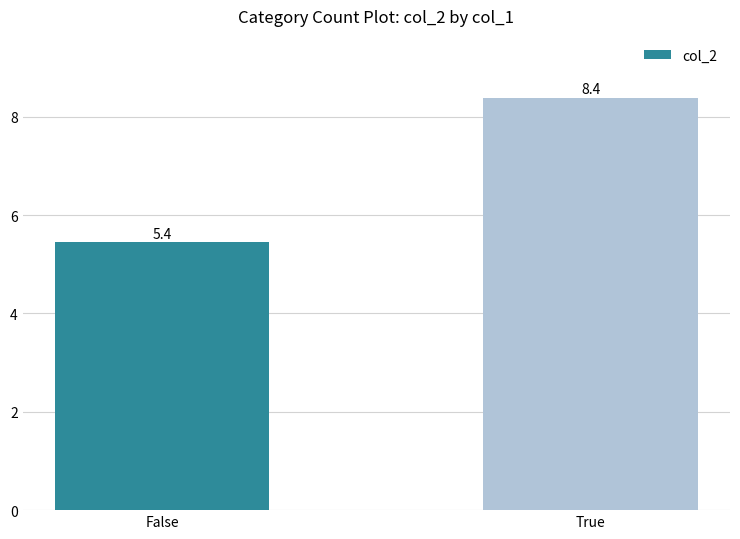

What is the ratio of the value at False to the value at True?

0.6